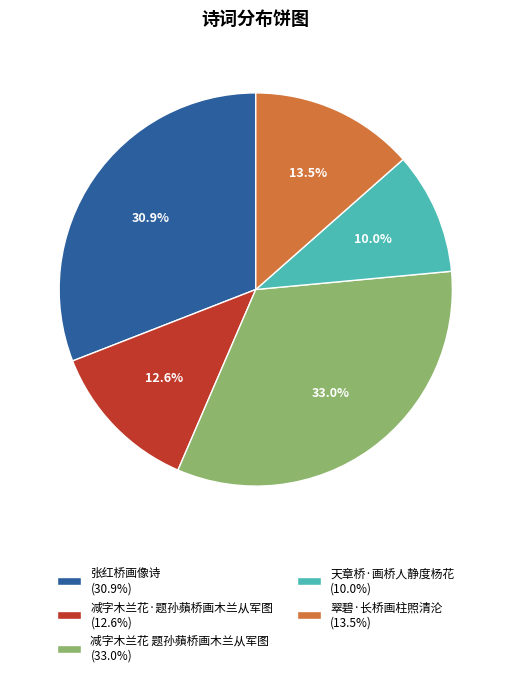

Which category has the smallest portion of the pie?

天章桥·画桥人静度杨花